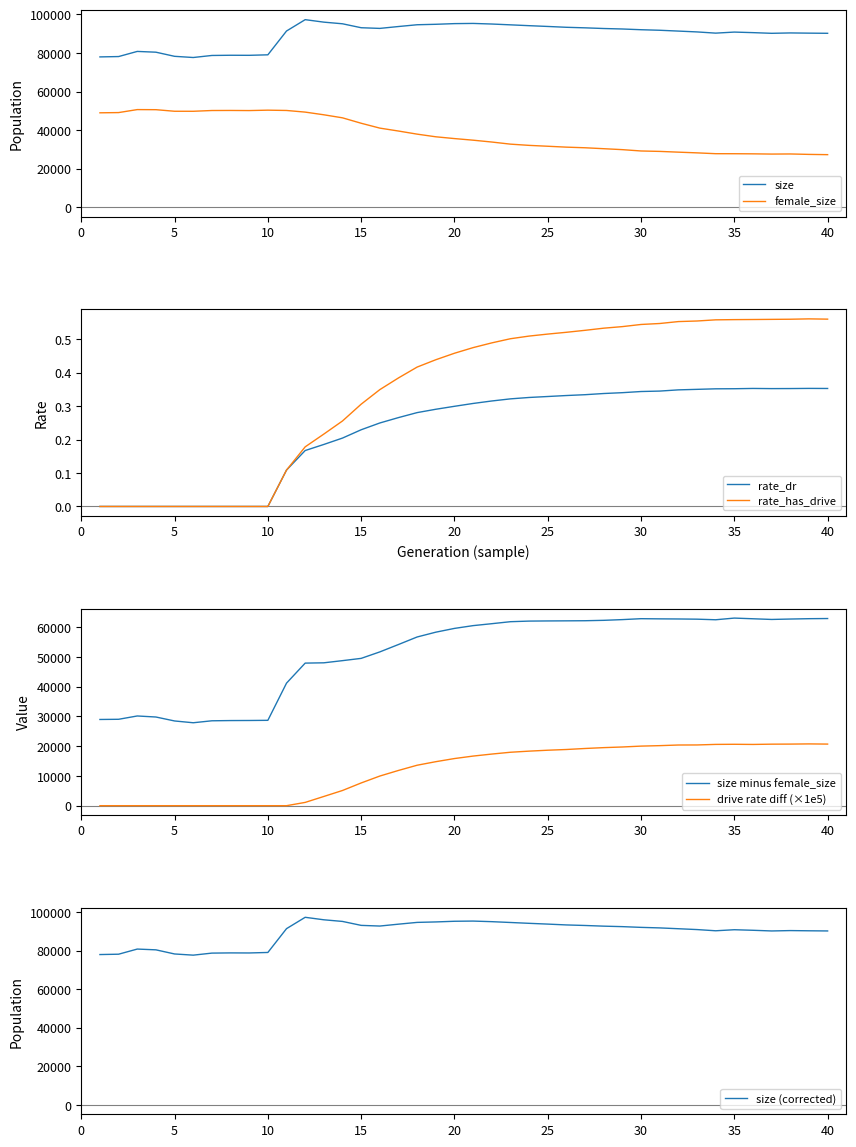

What is the sum of the rate_dr values at 32 and 34?

0.7